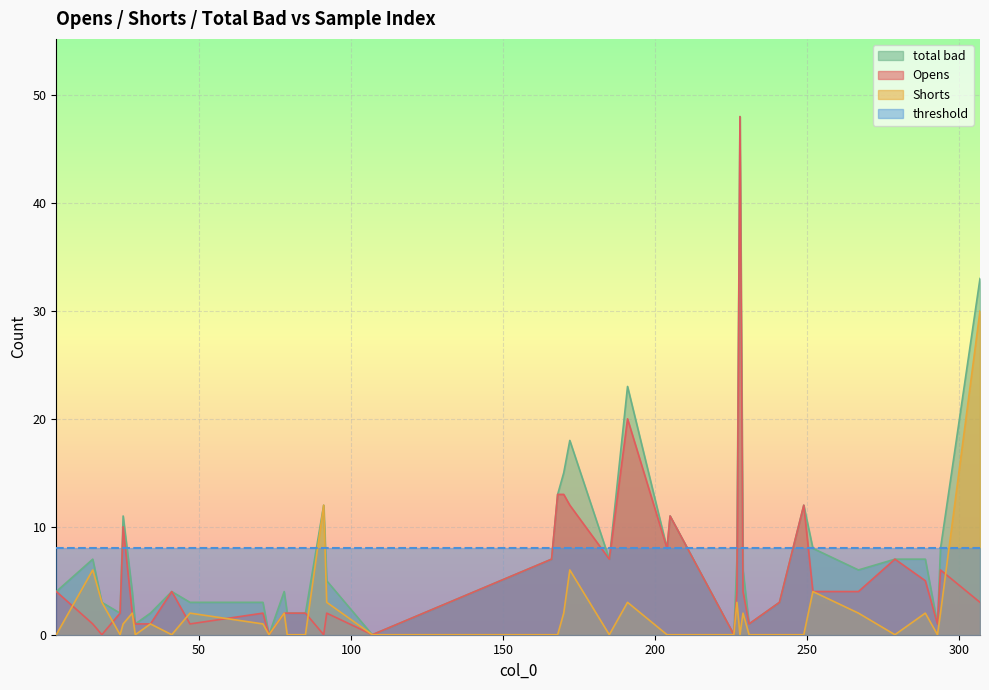

Is the value of threshold at 249 greater than the value of Opens at 85?

Yes